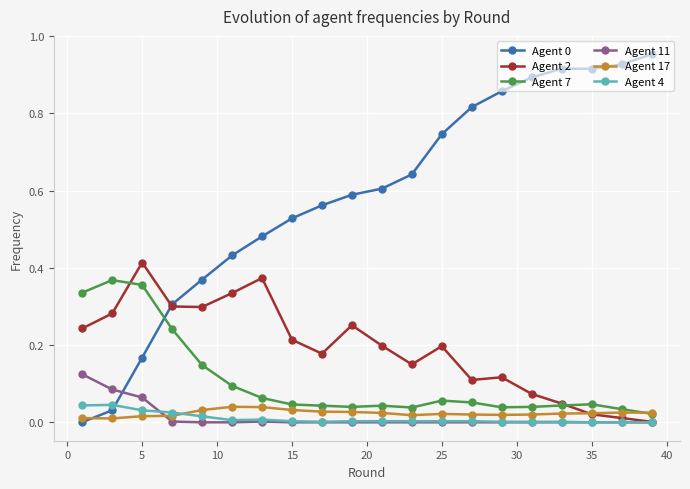

Does the chart have visible grid lines?

Yes